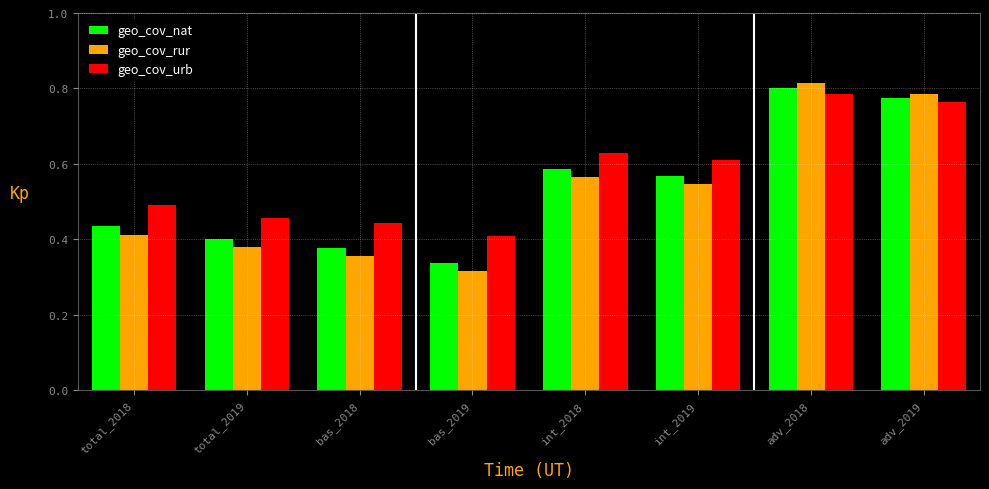

What is the sum of the geo_cov_nat values at int_2018 and adv_2018?

1.4